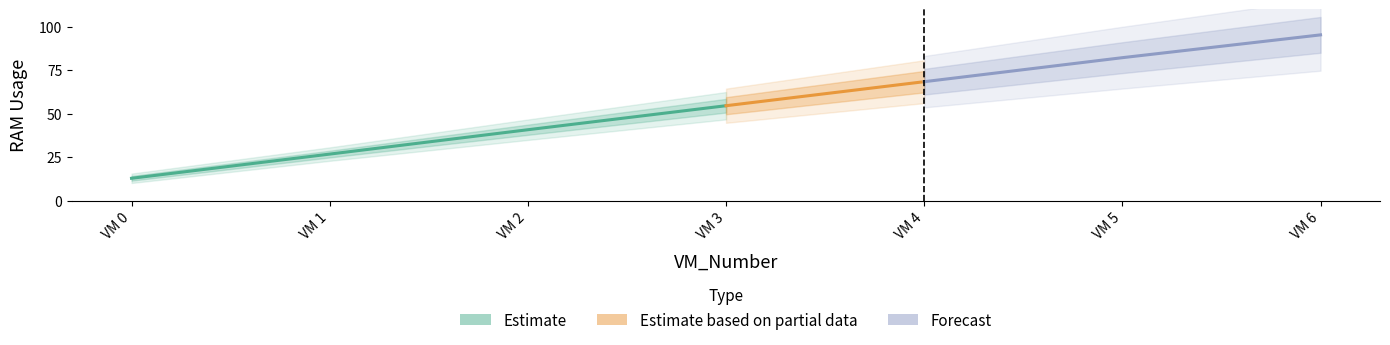

What is the difference between the maximum and second lowest values?

68.5